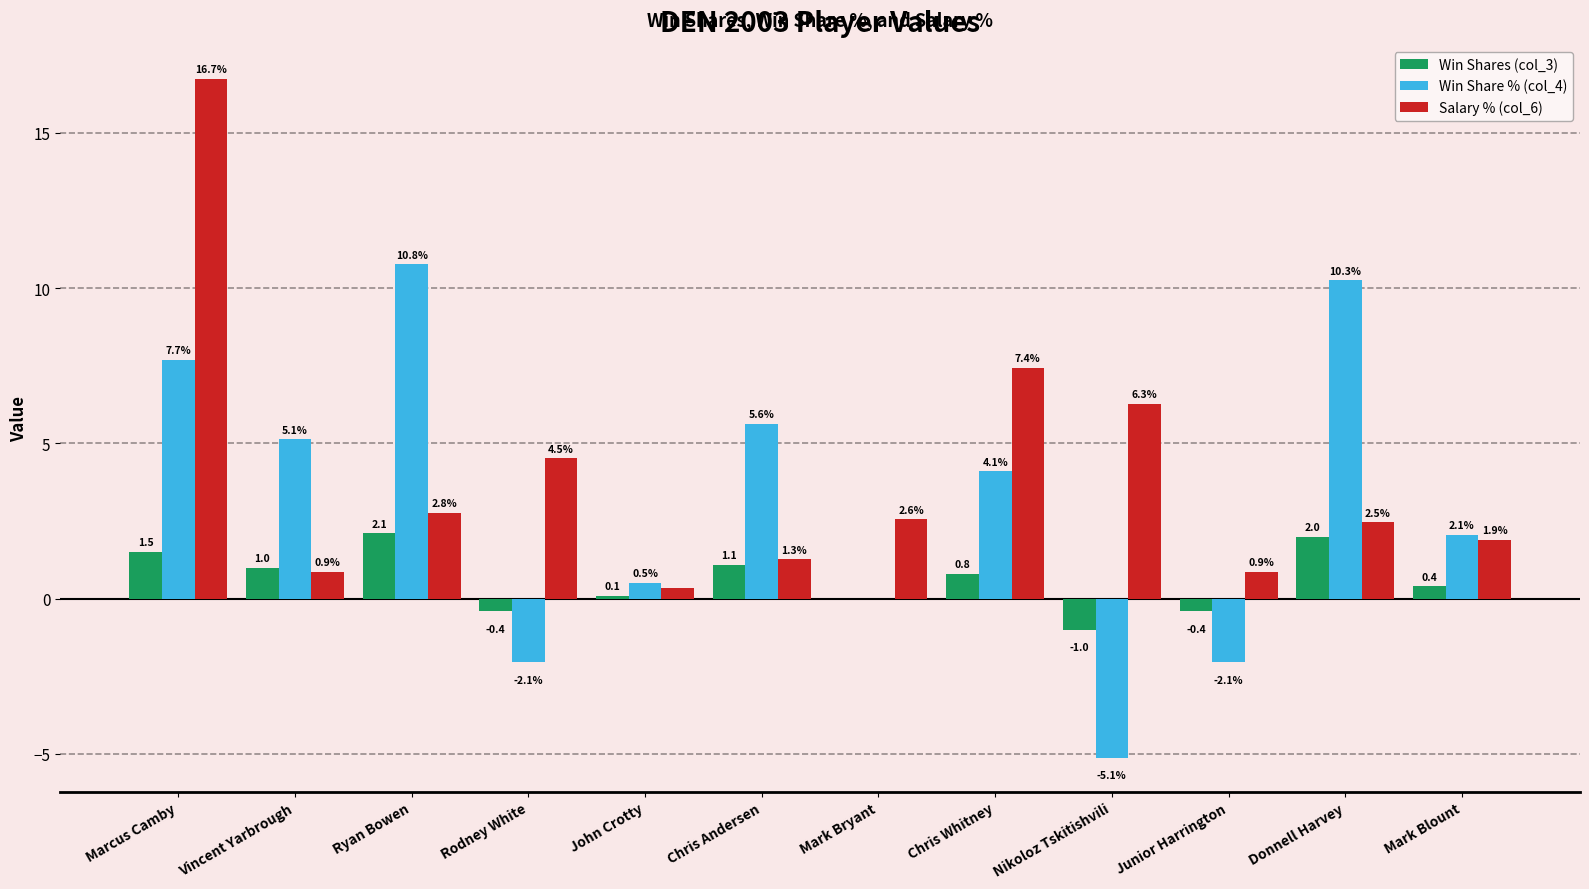

What is the sum of all Win Shares (col_3) values?

7.2